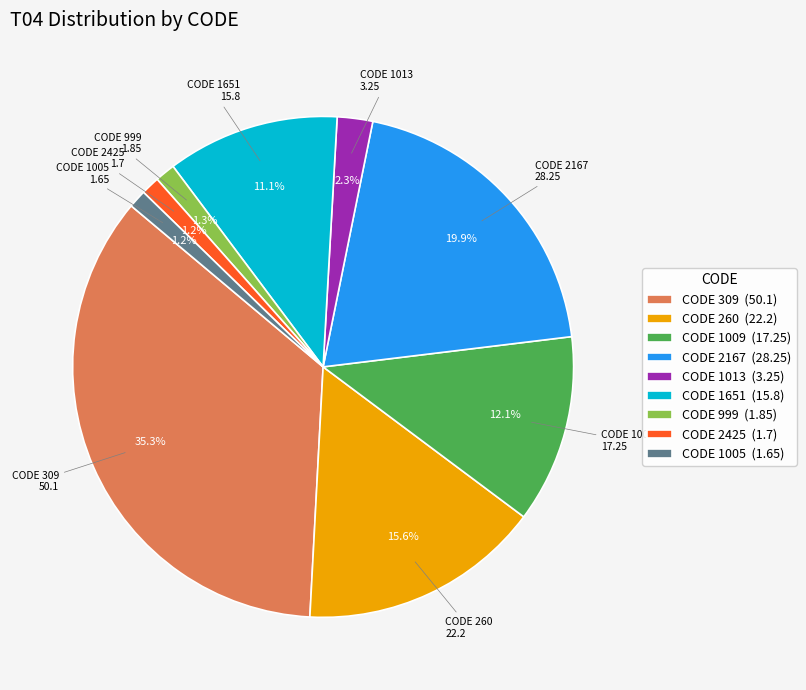

What percentage is NOT represented by CODE 2425 (1.7)?

98.8%